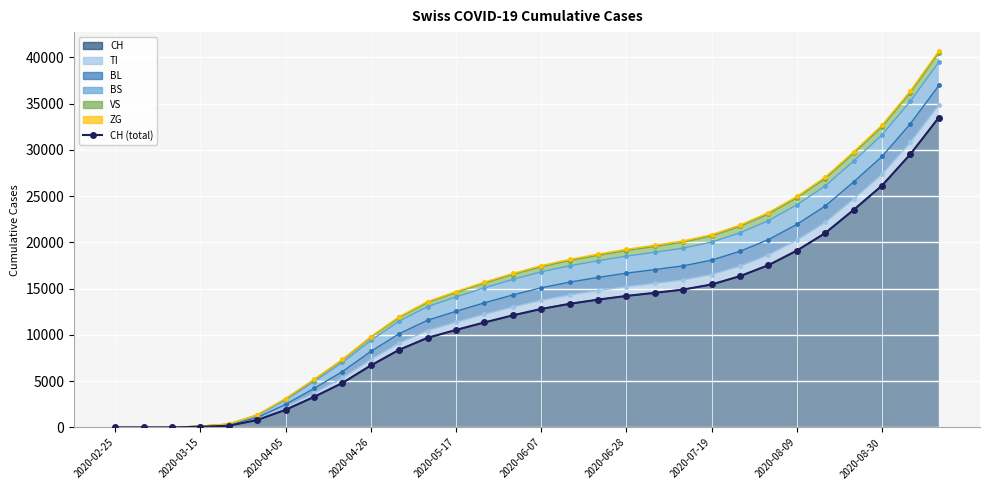

What is the sum of all values?

355884